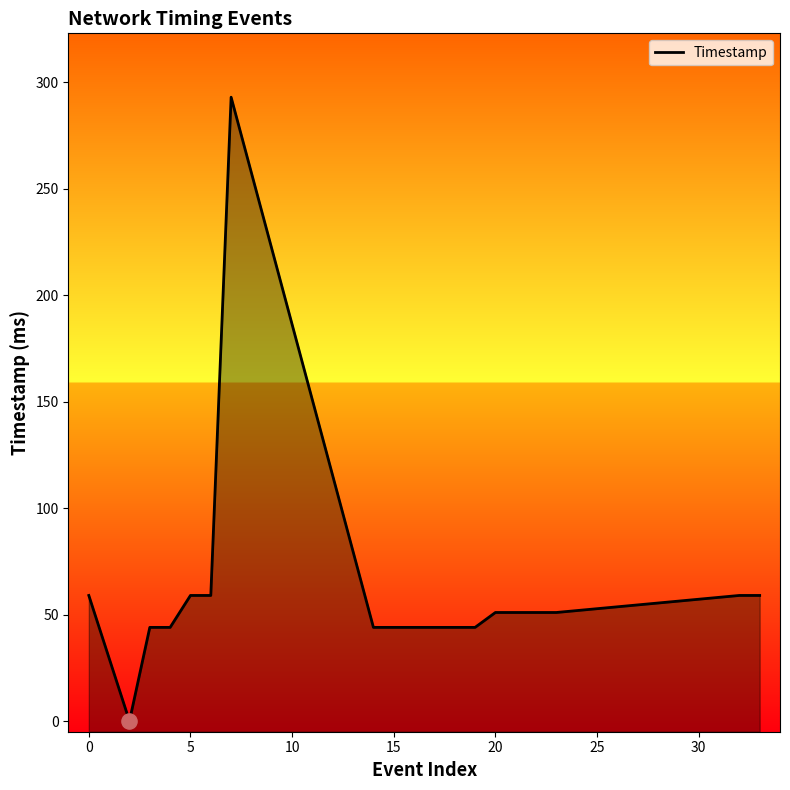

Between 20 and 14, which is larger?

20